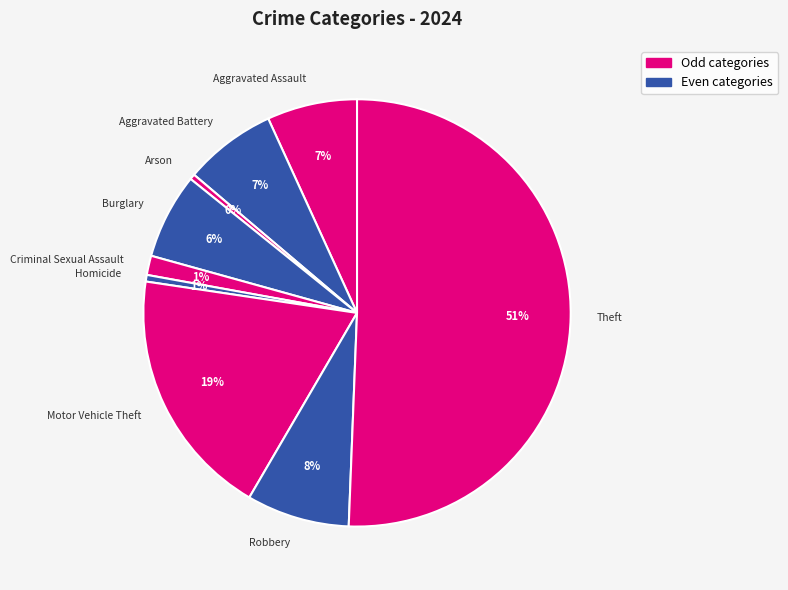

To the nearest percent, what is the average slice percentage?

11%